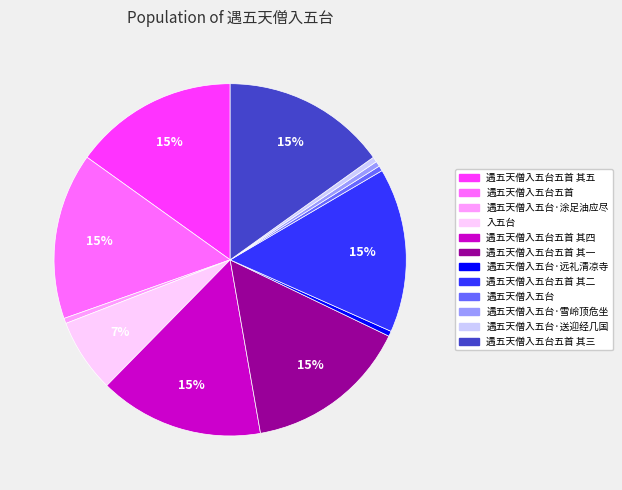

To the nearest percent, what is the average slice percentage?

8%